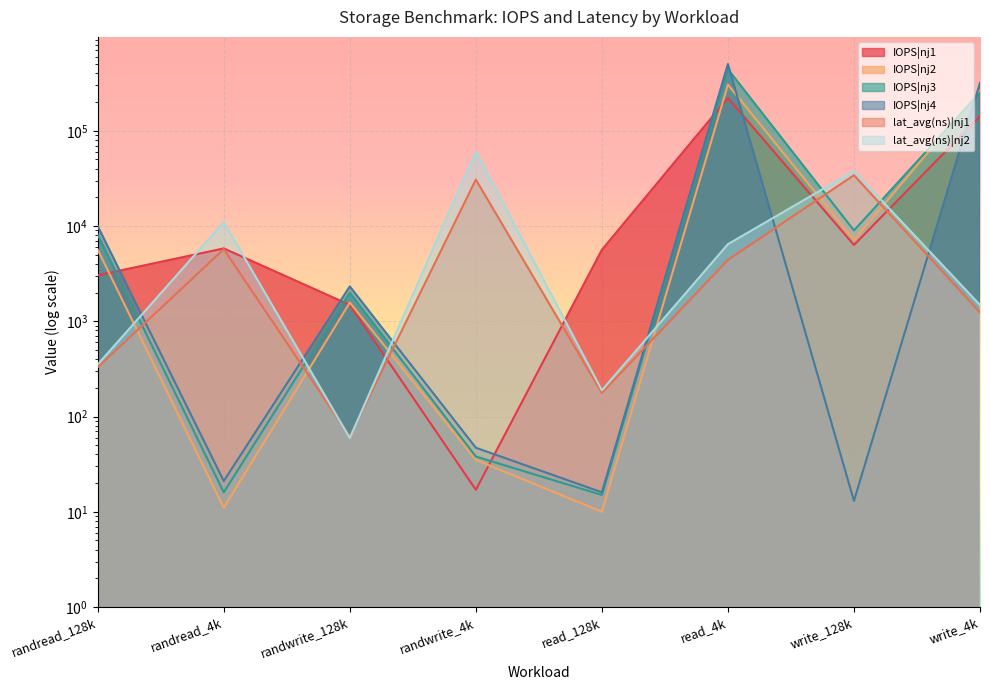

How many values in the lat_avg(ns)|nj1 series exceed 4408?

4